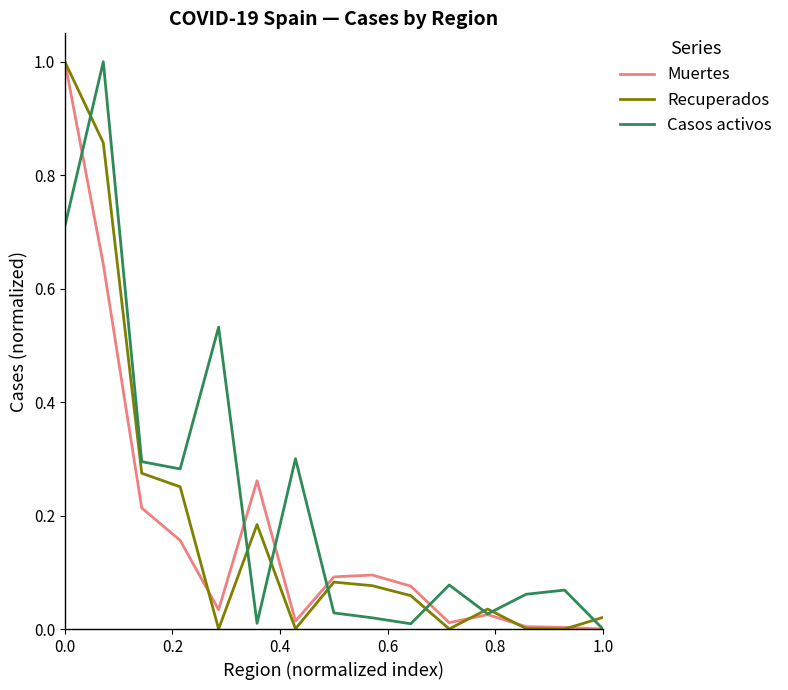

What is the highest value of the Casos activos series?

1.0